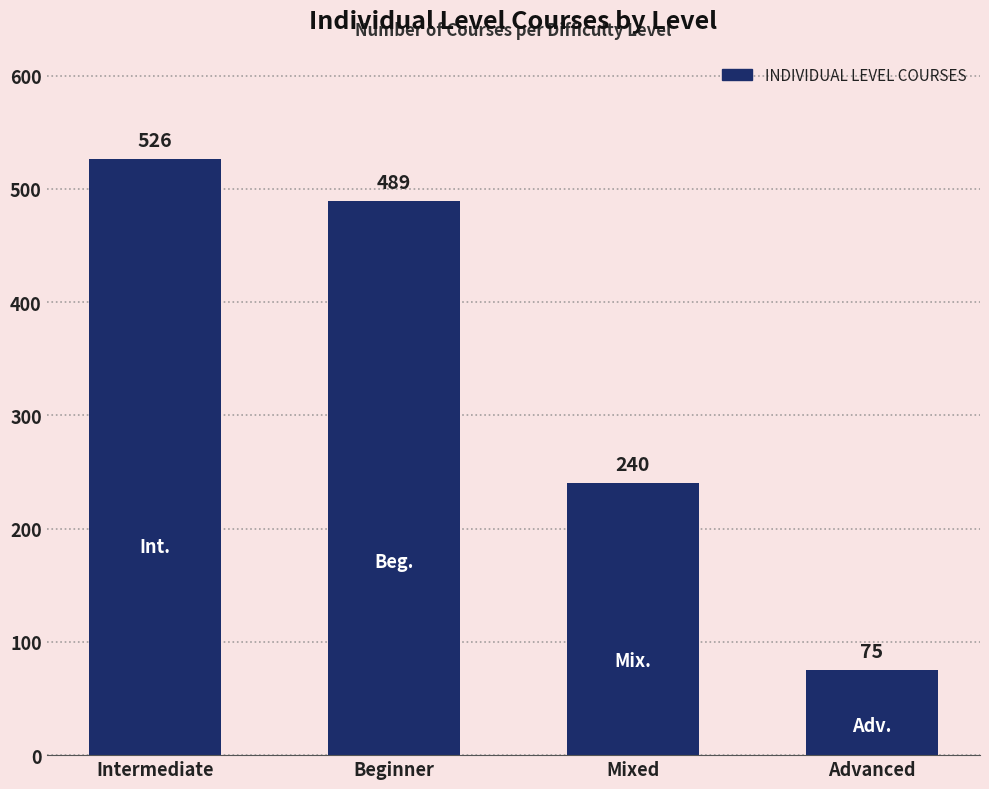

Between Mixed and Beginner, which is larger?

Beginner